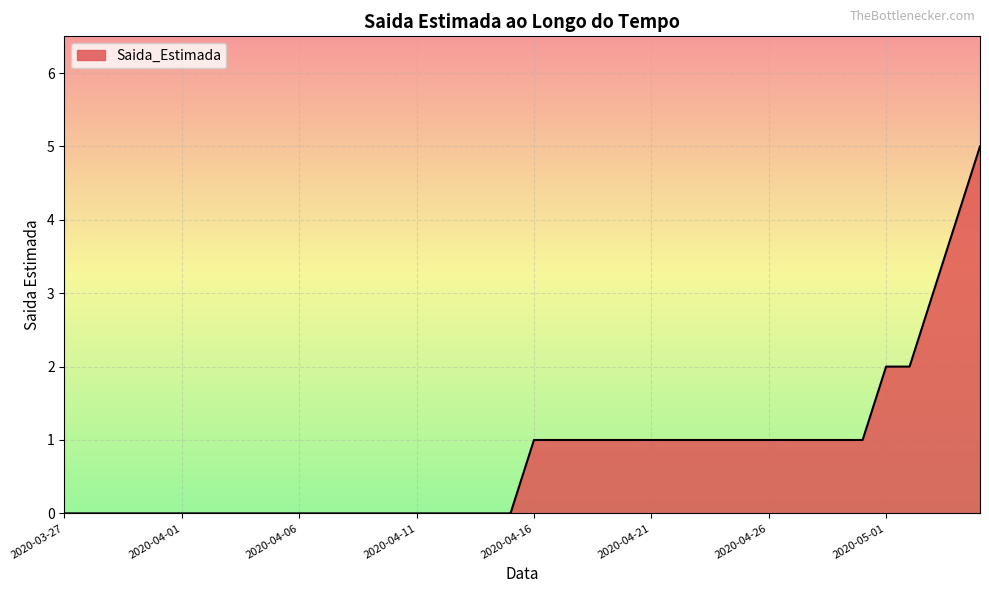

What is the maximum value shown in the chart?

5